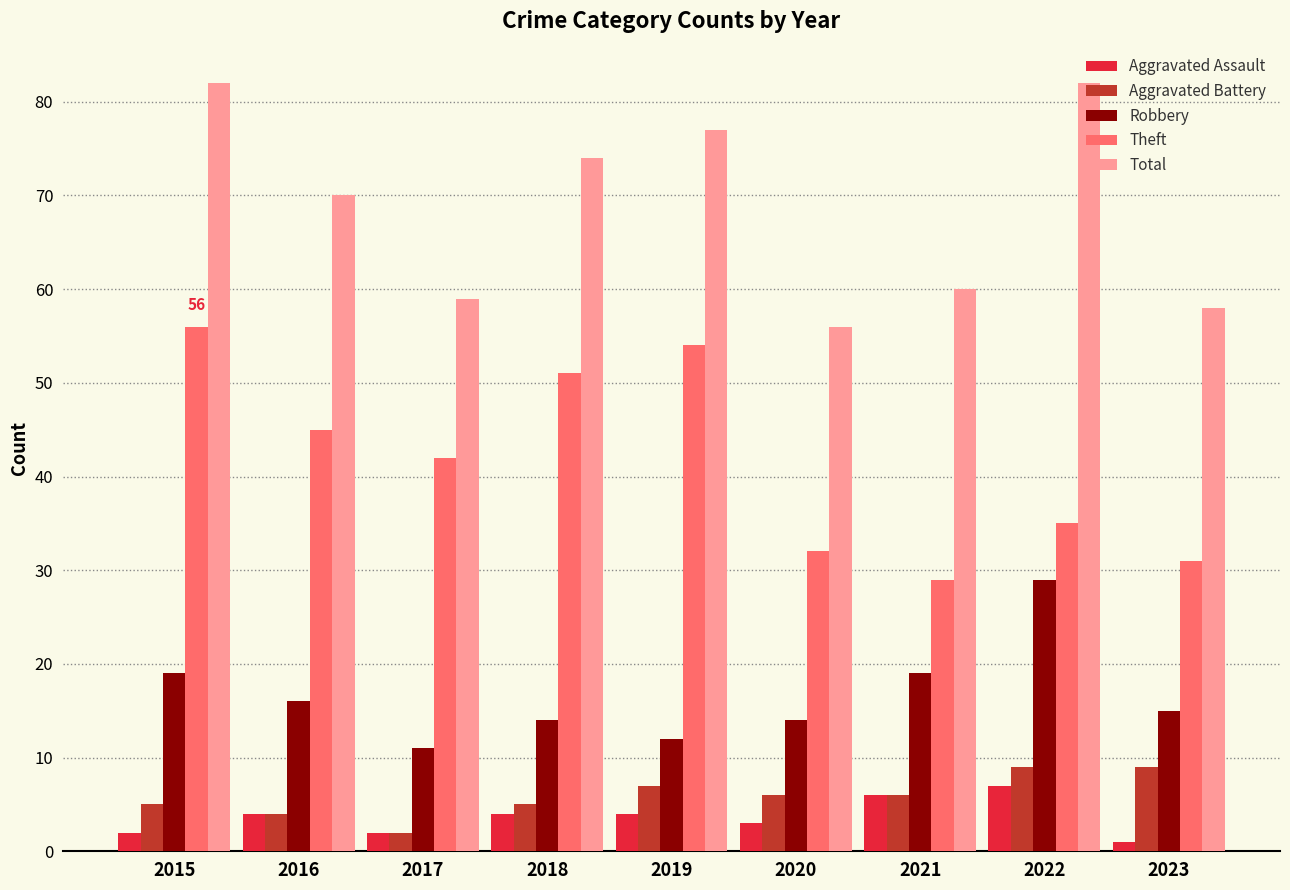

Read the Theft value at 2018, to the nearest 10.

50